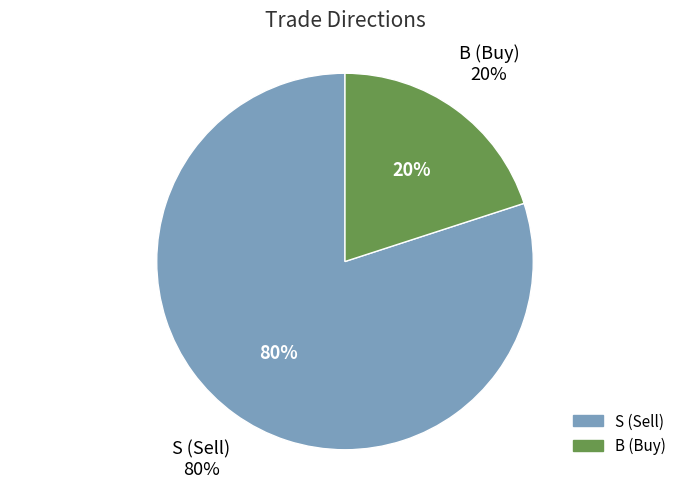

Which slice represents more than half of the pie?

S